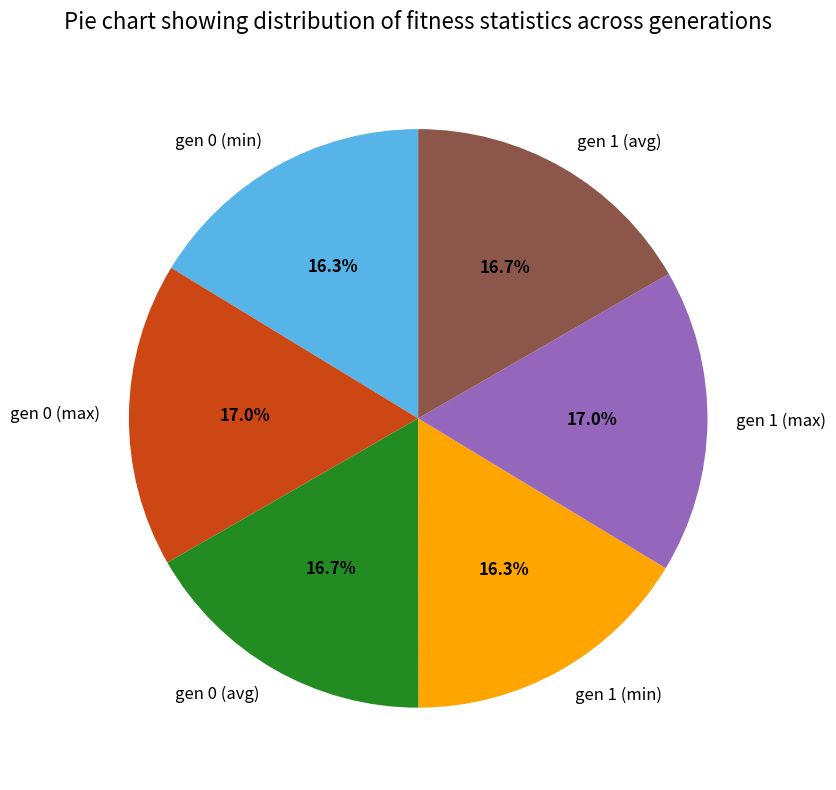

What percentage is the gen 1 (avg) slice, to the nearest percent?

17%